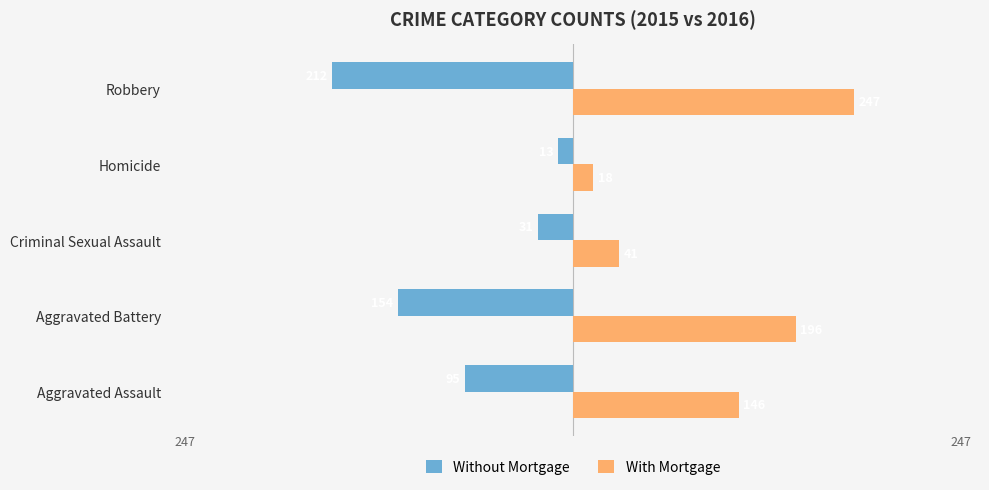

How many distinct data groups are displayed?

2